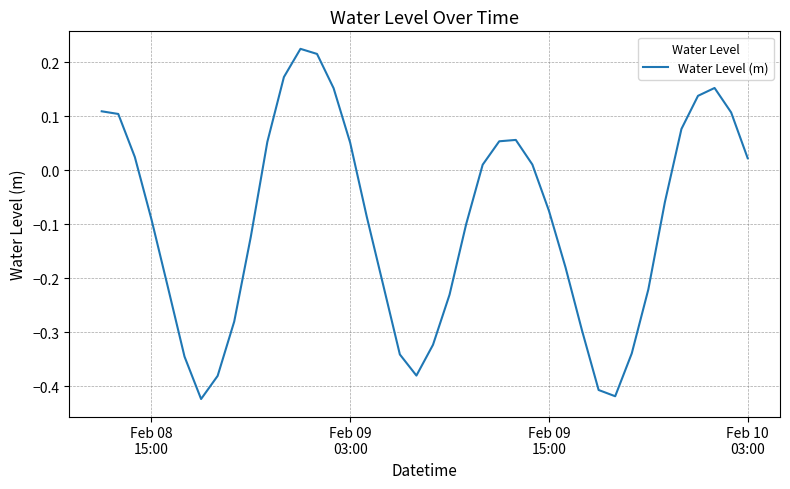

What is the difference between the maximum and minimum values?

0.6